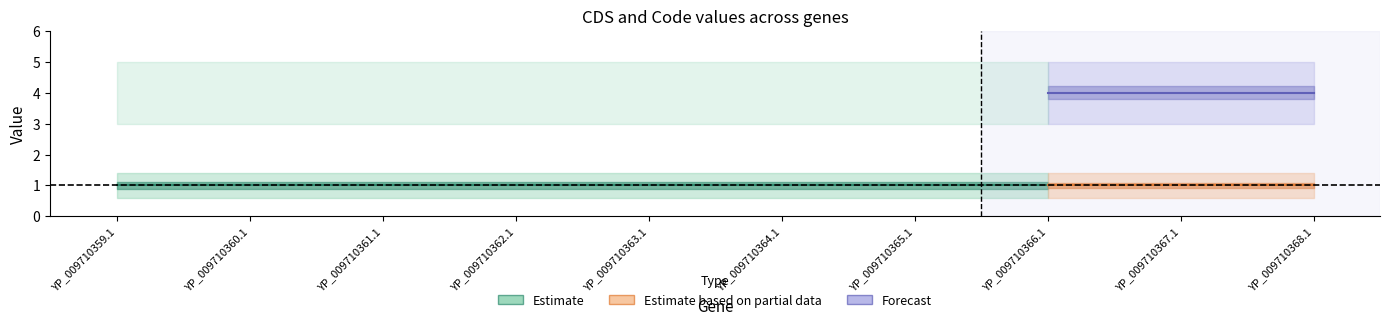

True or false: CDS_upper has more than 1 interior local peaks.

False